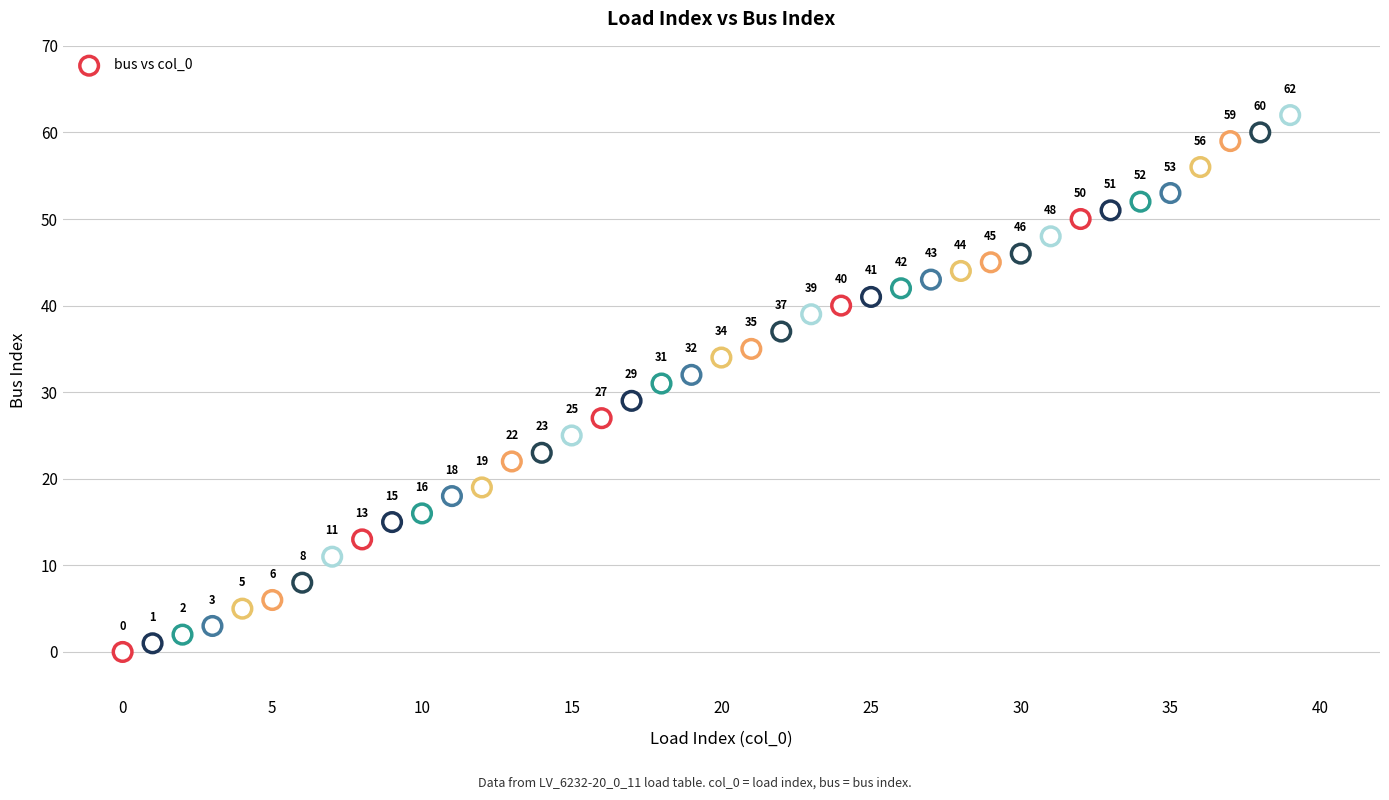

What Y value in the scatter plot is closest to 31?

31